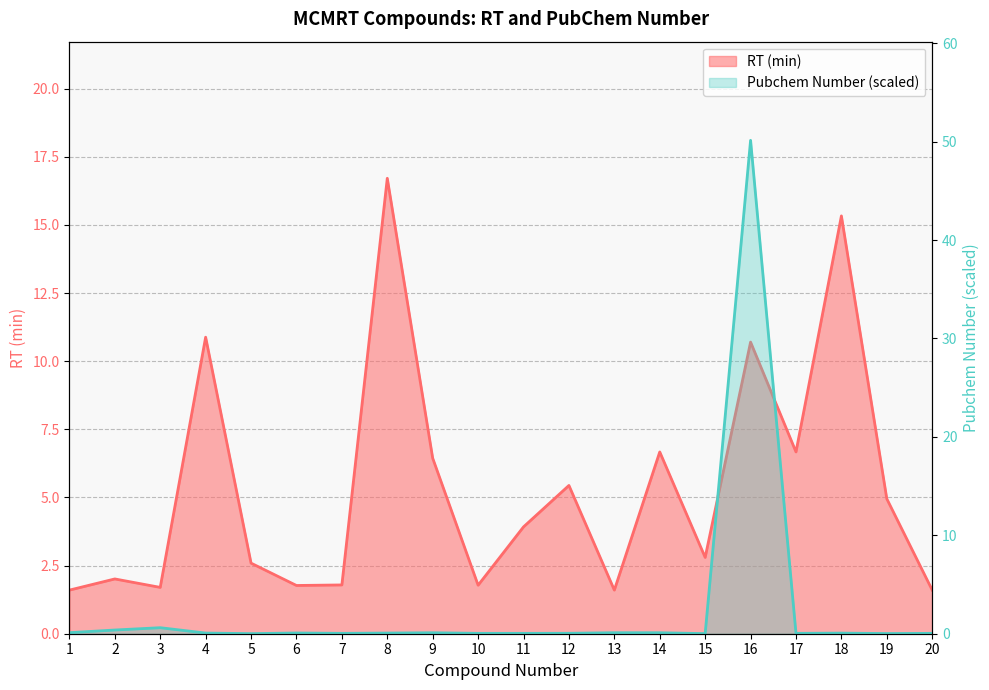

Which category has the lowest value in the Pubchem Number (scaled) series?

5